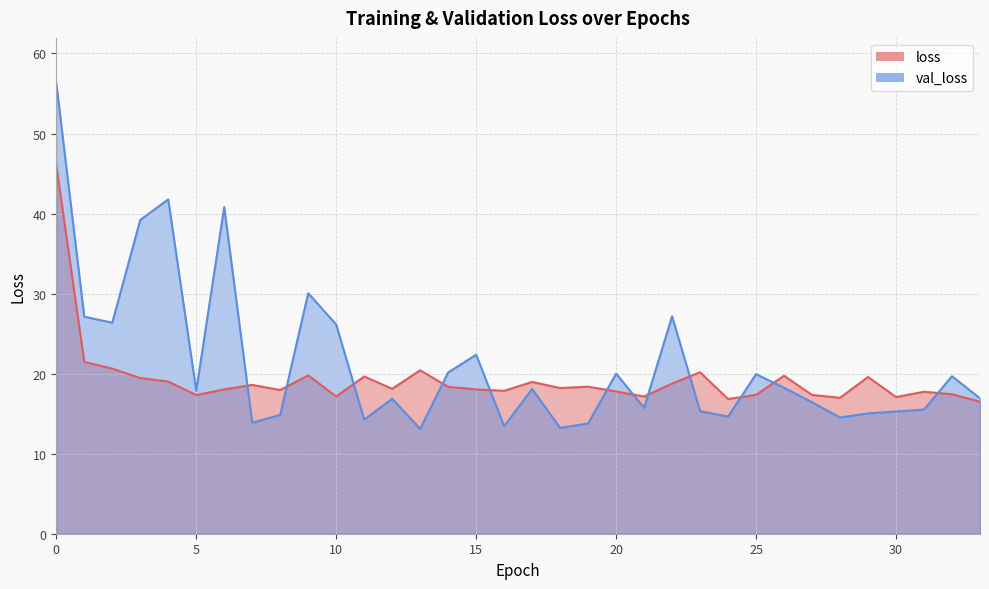

Between which two adjacent categories do val_loss and loss first intersect?

6 and 7